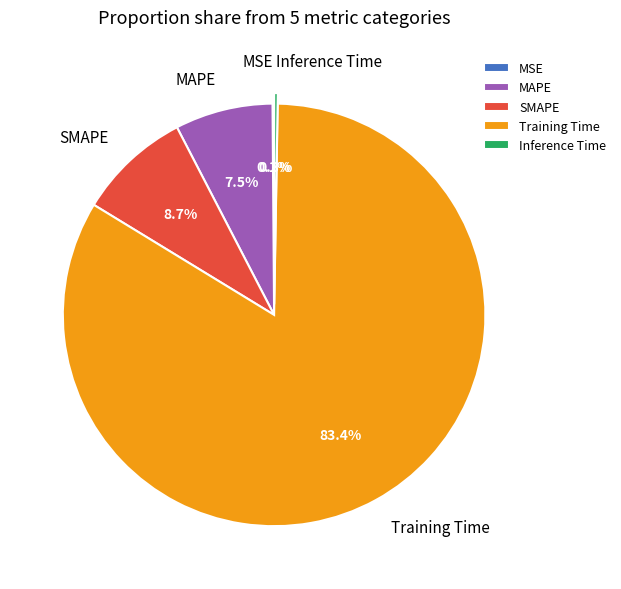

True or false: SMAPE accounts for 1% of the total.

False